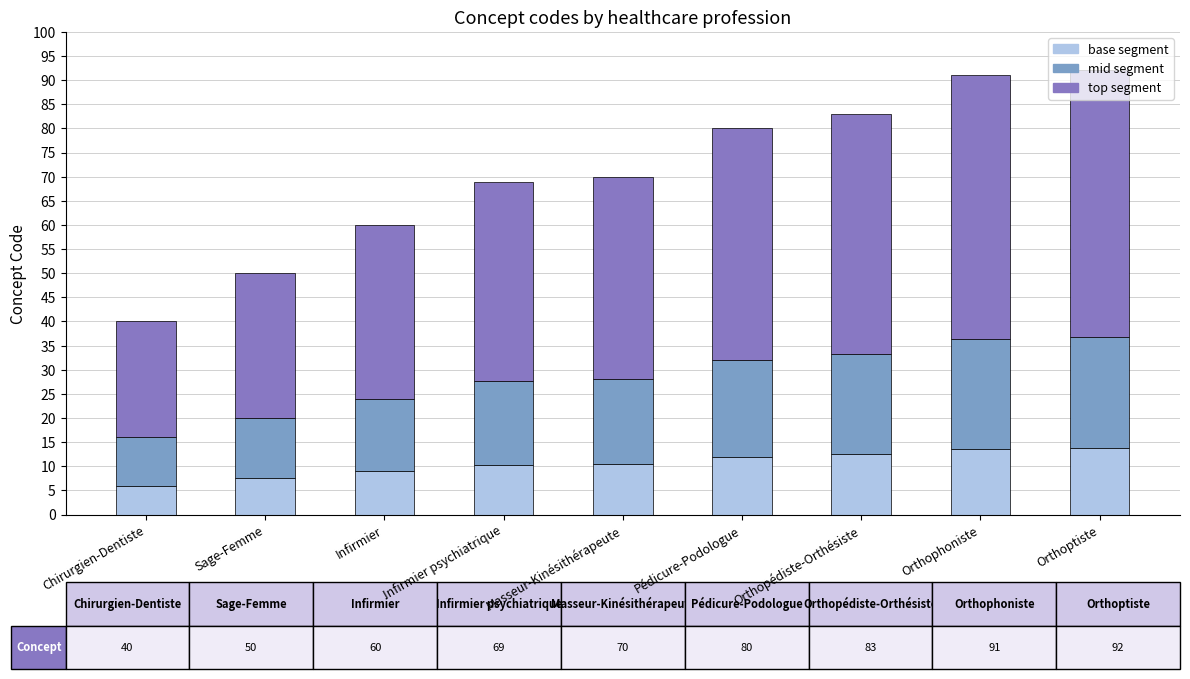

What is the total value across all series at Pédicure-Podologue?

80.0